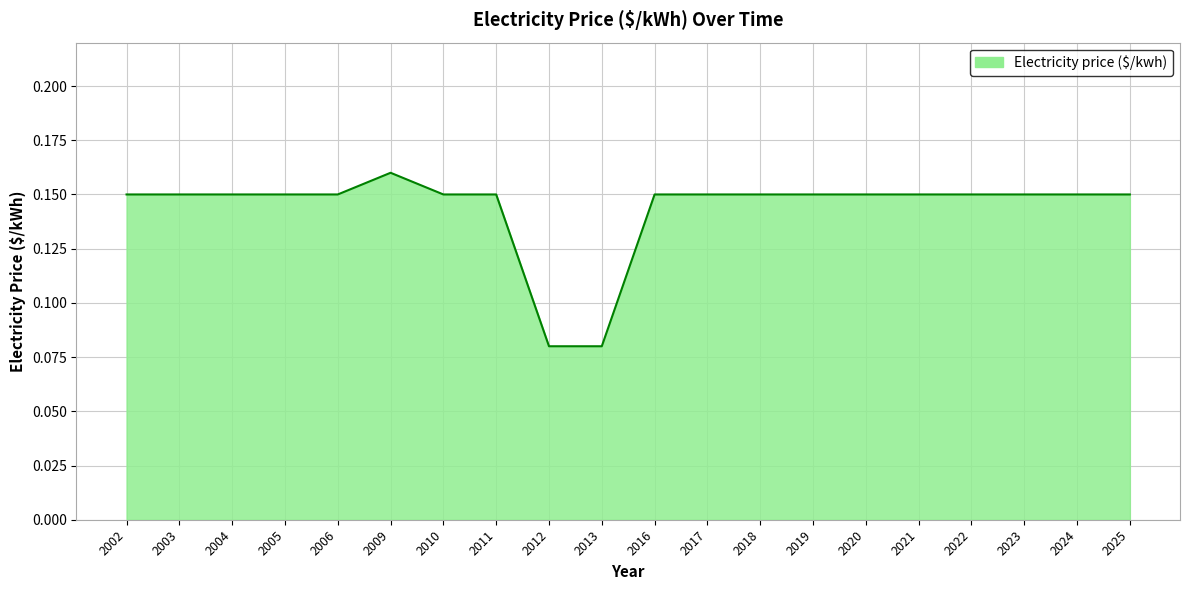

Which has a higher value, 2012 or 2025?

2025